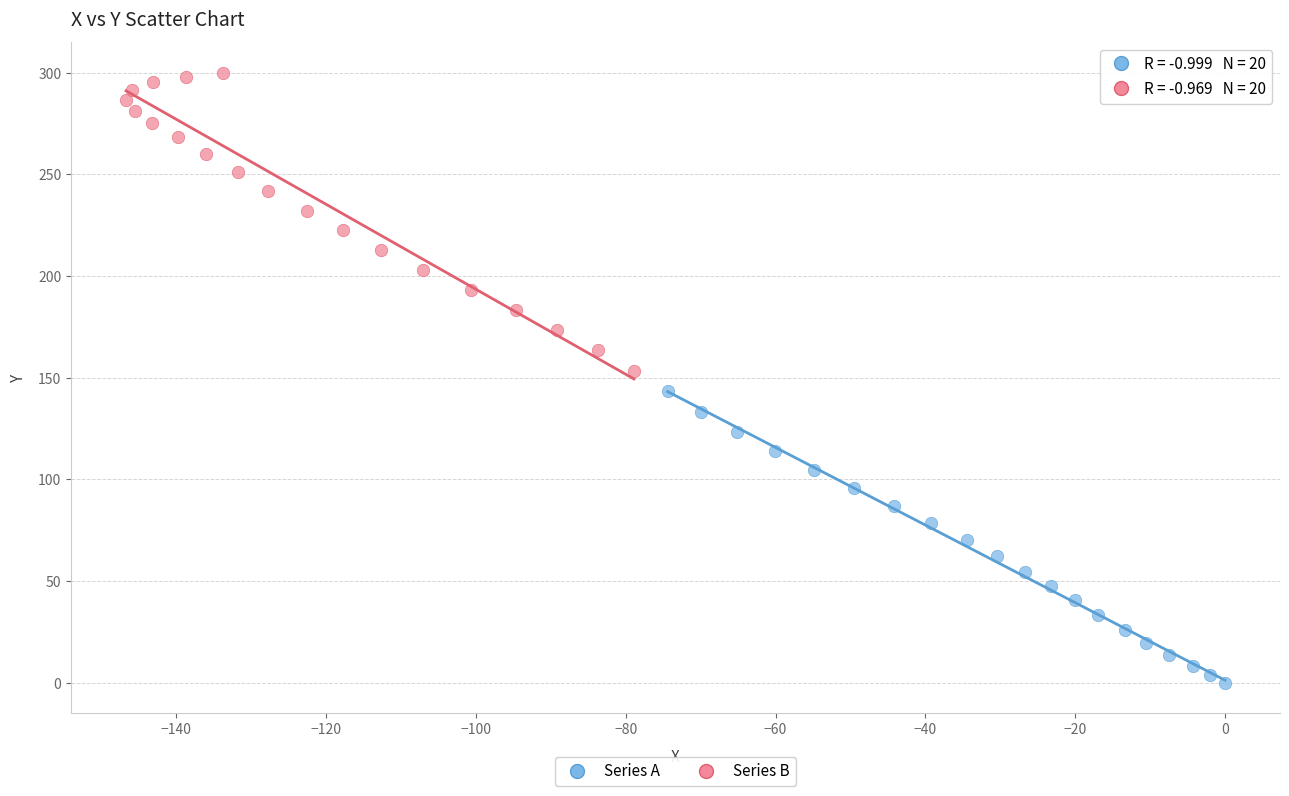

Which series reaches the minimum Y coordinate?

Series A